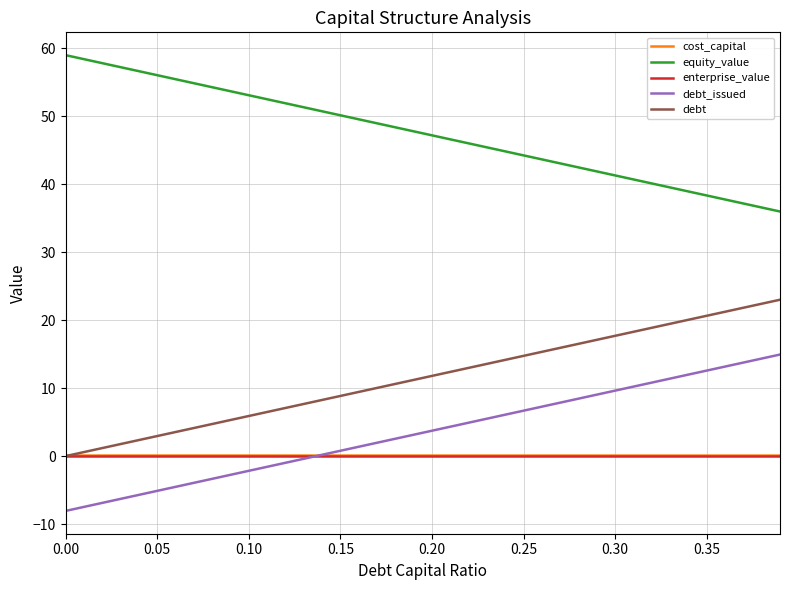

Which series has the largest total across all categories?

equity_value